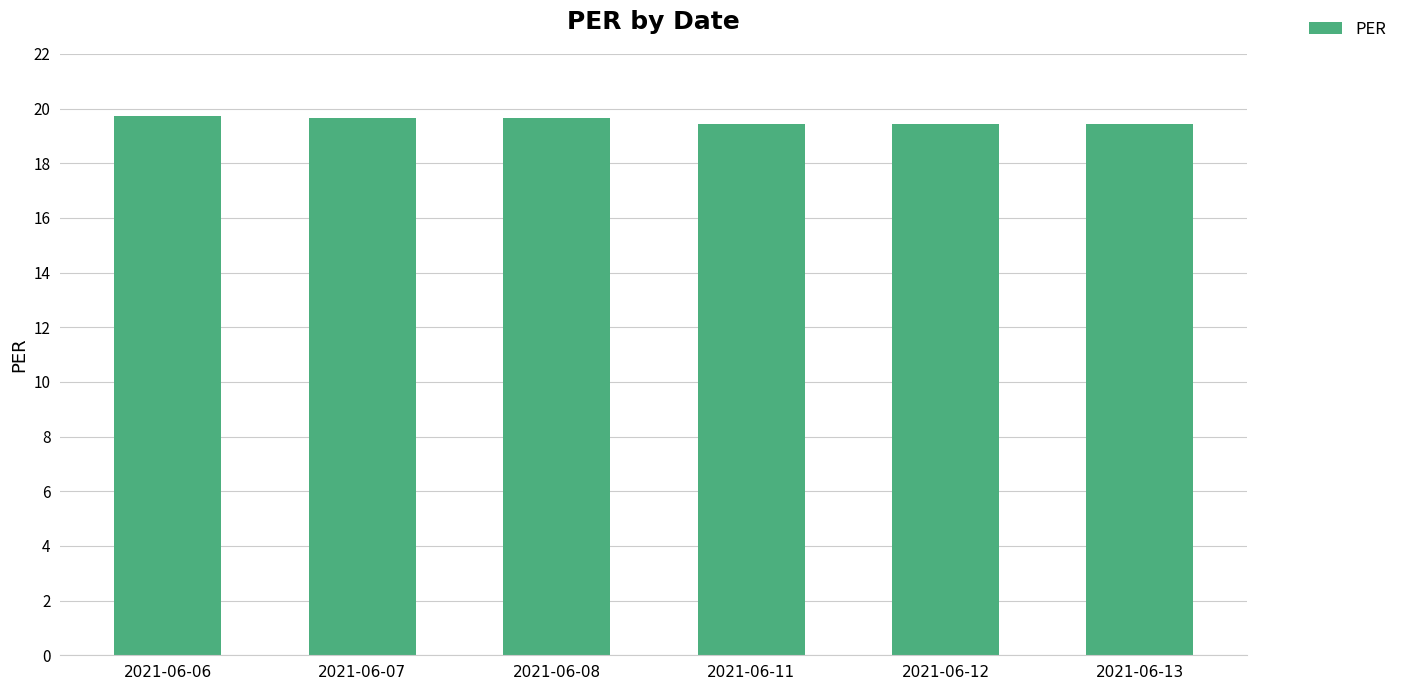

What is the value of the 1st bar from the left?

19.7